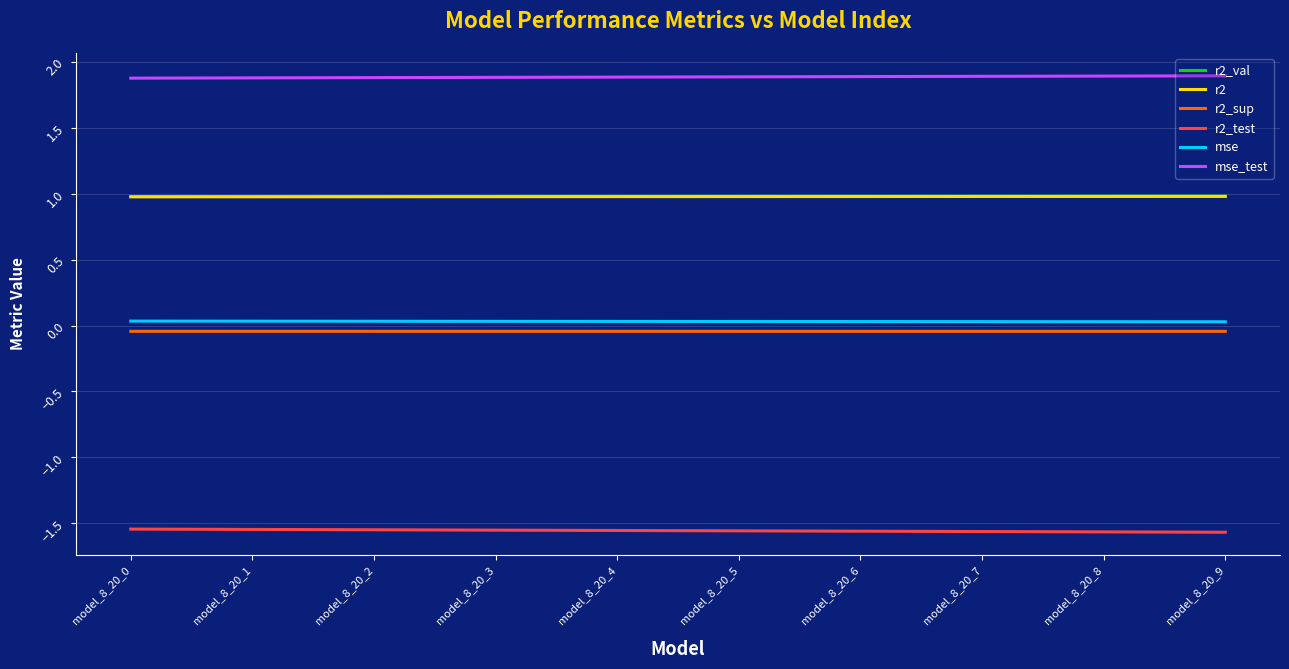

What are all the series names shown in the legend?

r2_val, r2, r2_sup, r2_test, mse, mse_test